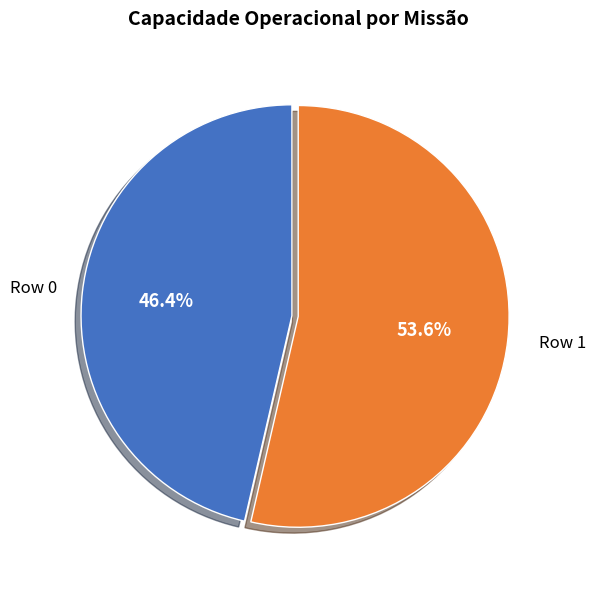

Does any single category account for the majority?

Yes